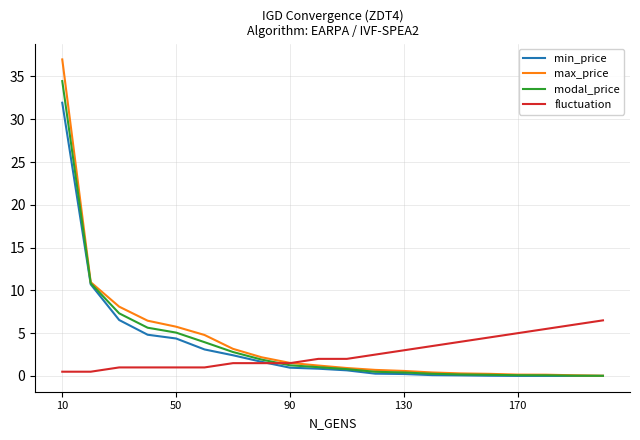

Which series has the largest range (max minus min)?

max_price